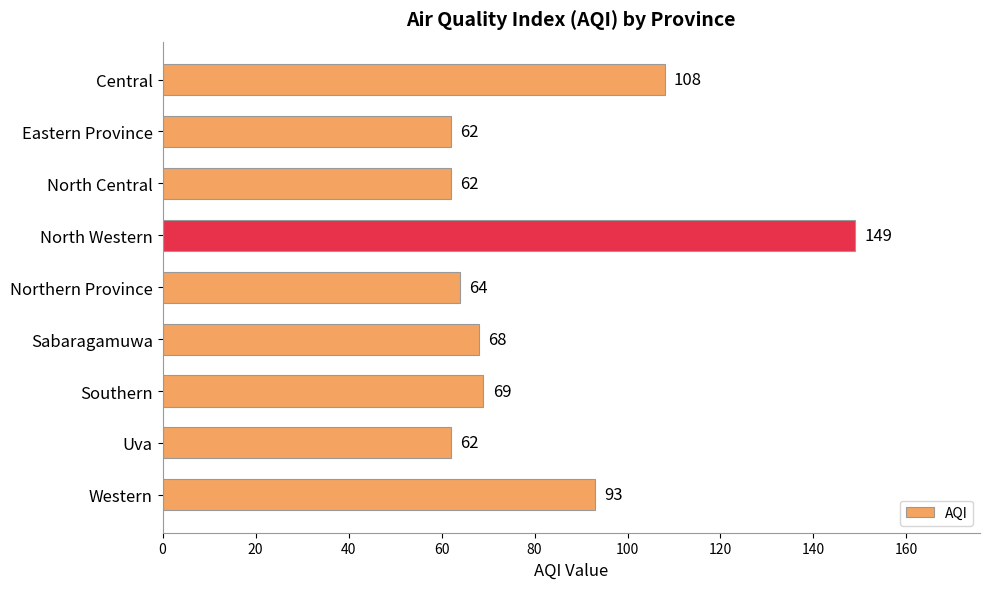

At which label is the value closest to 105?

Central